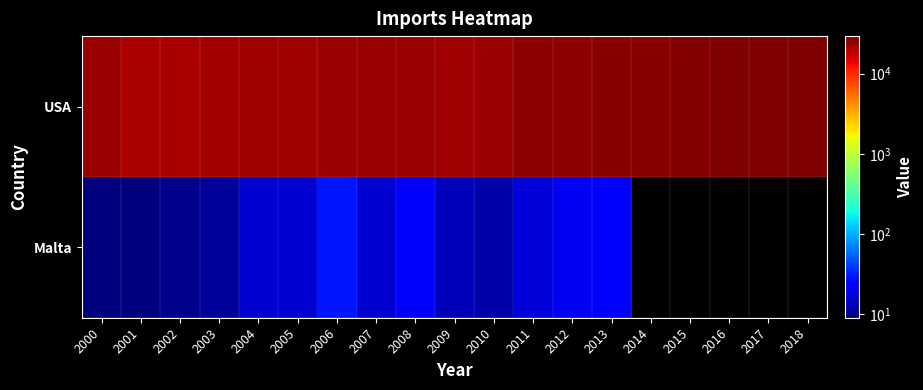

Which series has the largest range (max minus min)?

USA